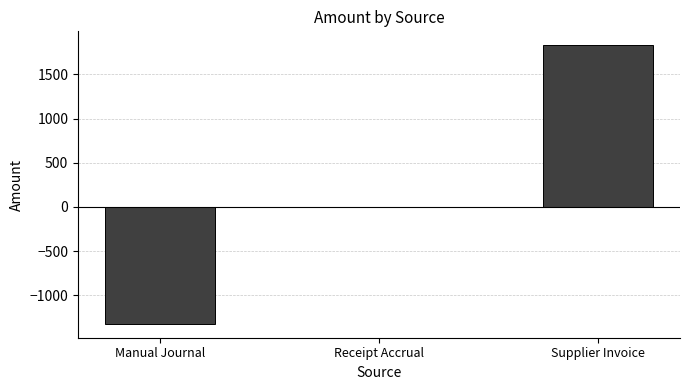

What is the difference between the values at Manual Journal and Receipt Accrual?

1322.1